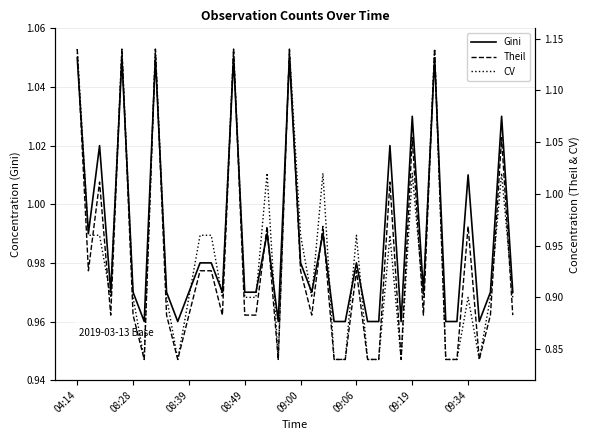

What is the value of the Theil point at the 14th from the left?

0.9